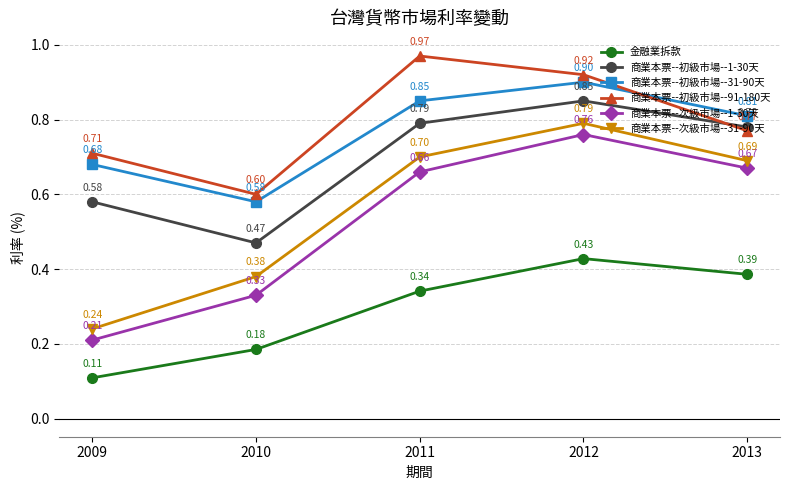

Between 2010 and 2011, which series saw the biggest shift?

商業本票--初級市場--91-180天